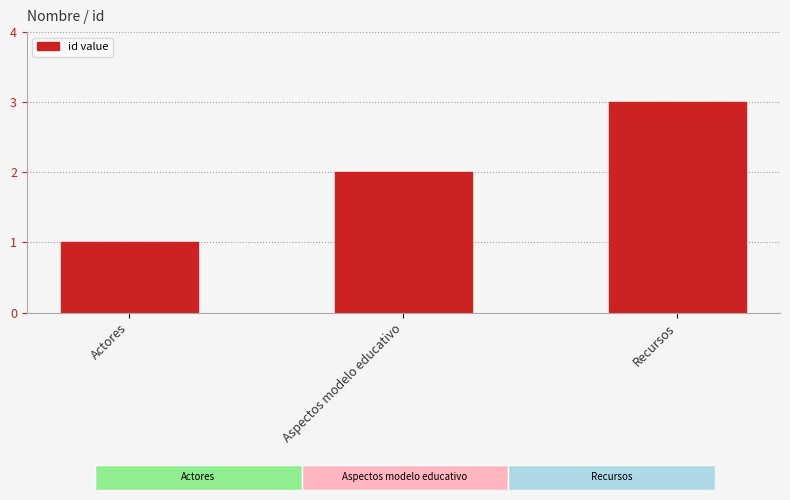

Reading right to left, list all the values displayed in this chart.

3	2	1